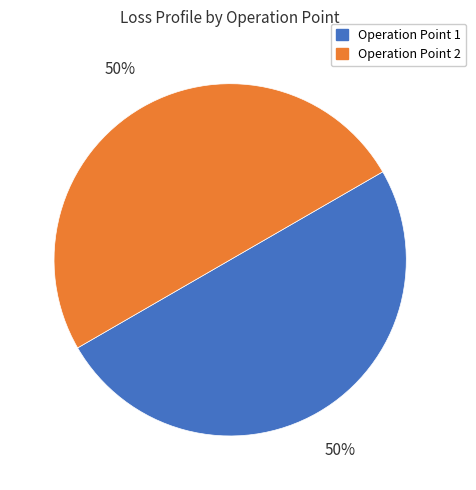

How many slices are in this pie chart?

2